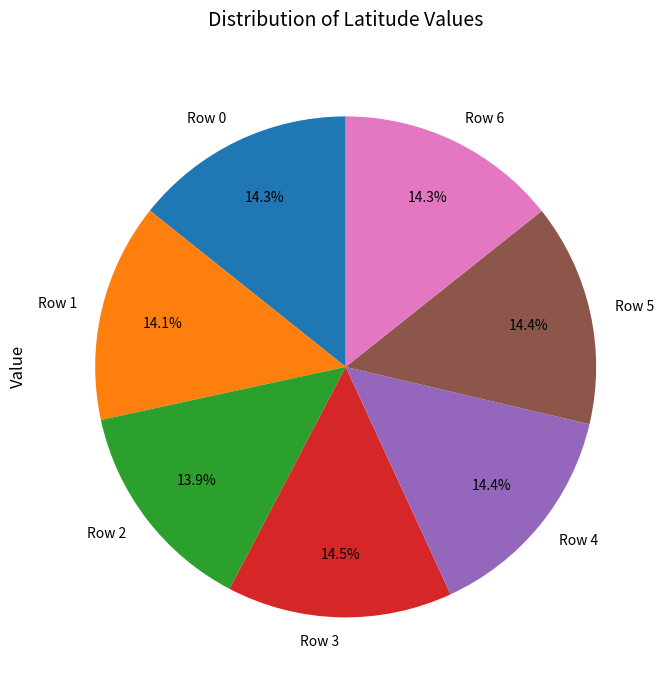

To the nearest percent, what is the difference between the Row 2 and Row 4 slice percentages?

1%